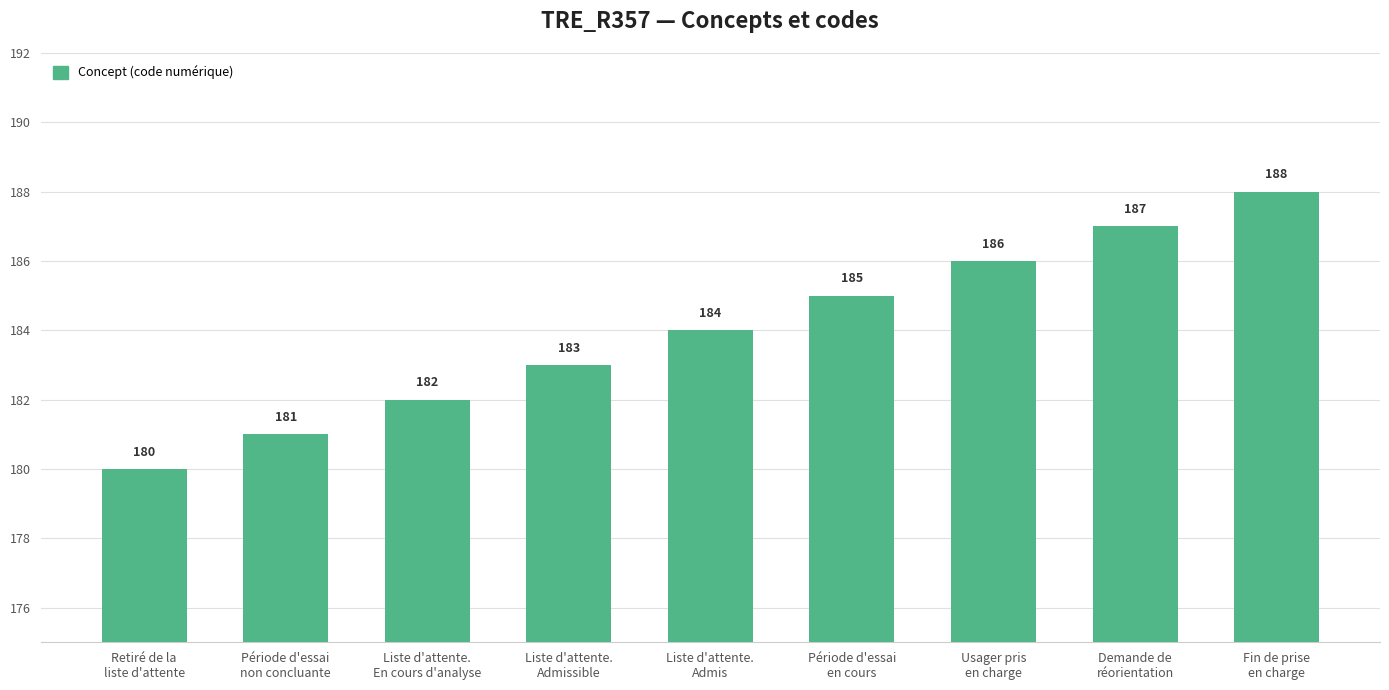

What is the value of the 8th bar from the left?

187